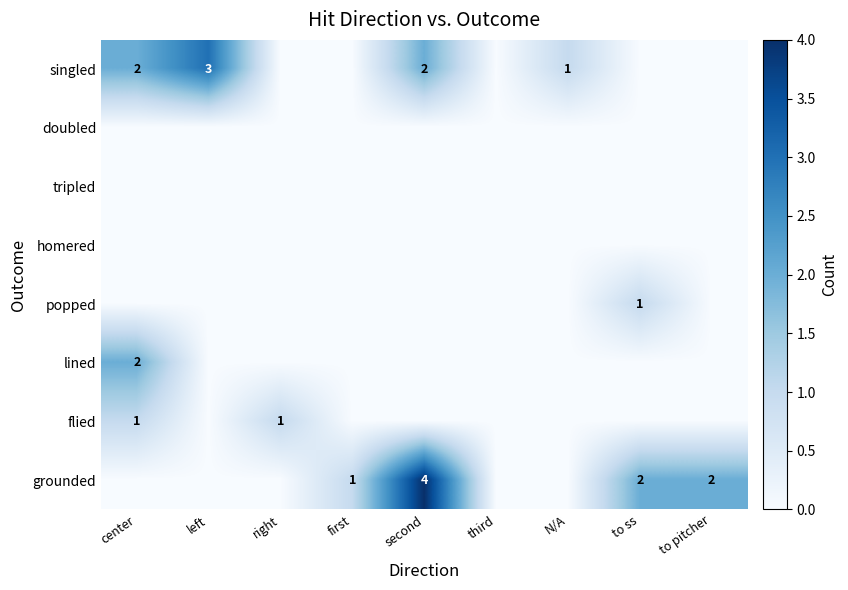

What is the difference between the highest and lowest values at second?

4